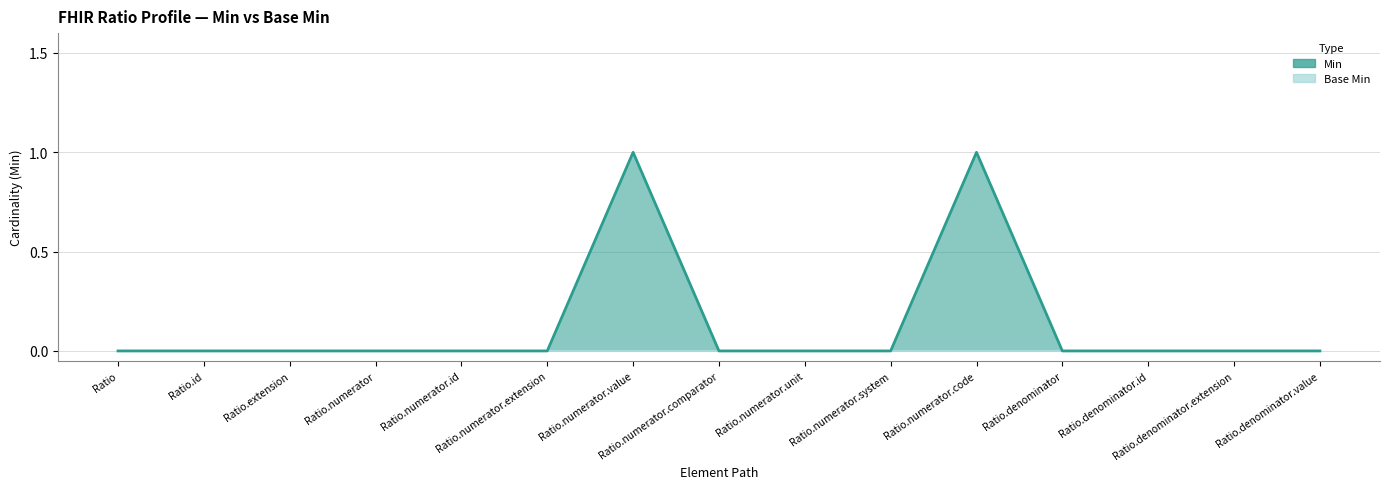

Which category has the lowest value across all series?

Ratio